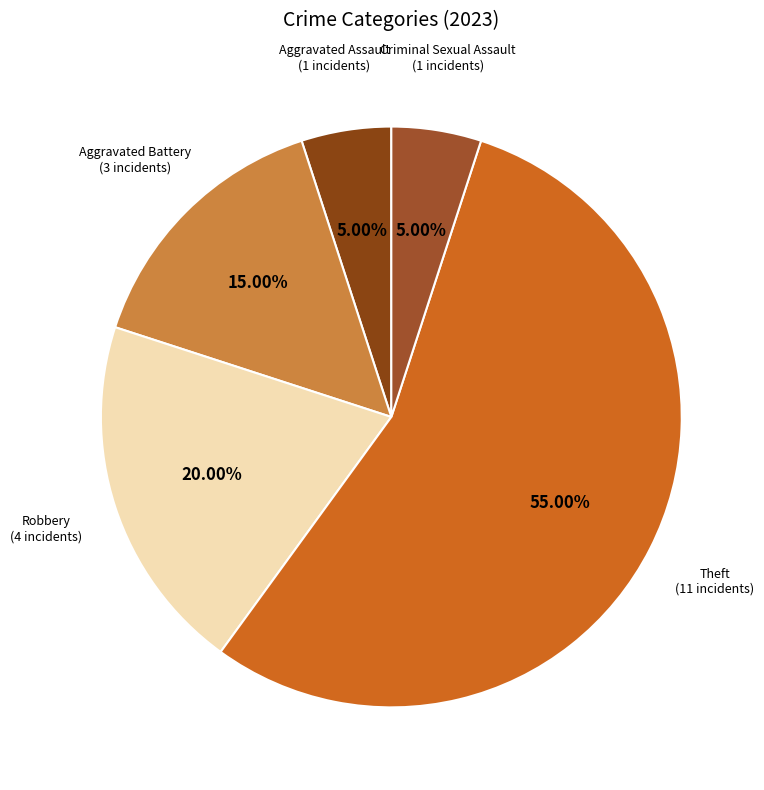

Rank the categories by value from lowest to highest.

Aggravated Assault, Criminal Sexual Assault, Aggravated Battery, Robbery, Theft